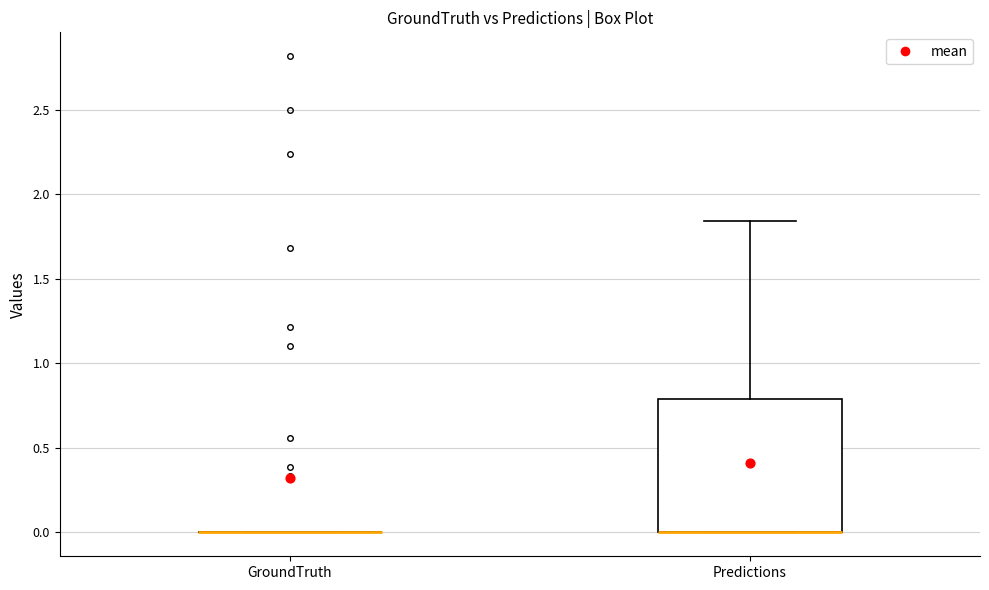

Reading left to right, read every box against the y-axis: the position of its median line, the range the box covers, and the ends of its whiskers. The values are not printed on the chart, so give them approximately, as read against the axis.

GroundTruth: box collapsed to a line at 0.00, whiskers 0.00 to 0.00
Predictions: median 0.00 (drawn on the box's lower edge), box 0.00 to 0.80, whiskers 0.00 to 1.85